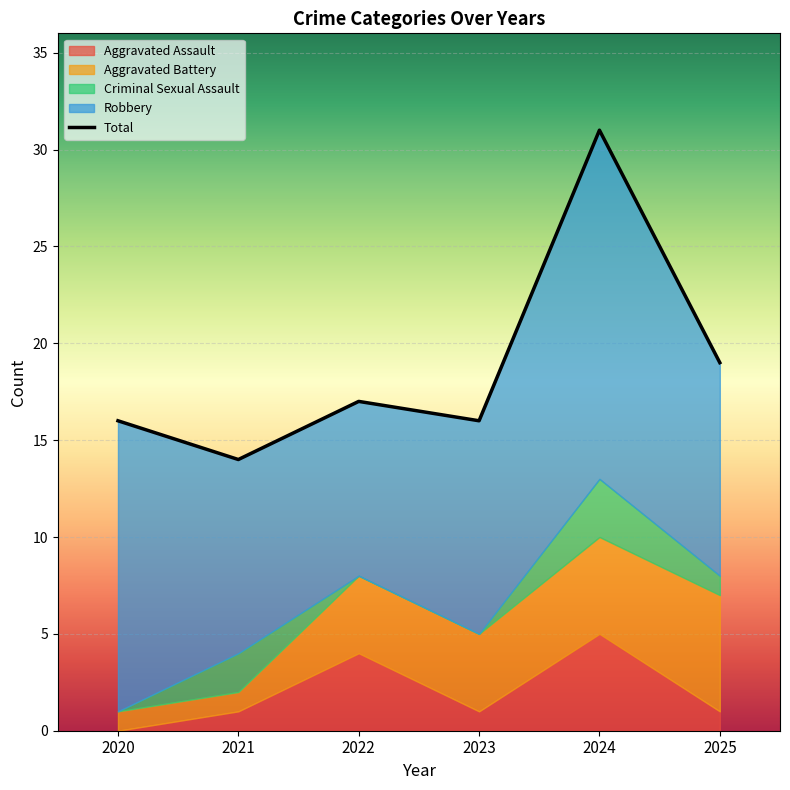

Which label corresponds to the smallest value in the chart?

2022